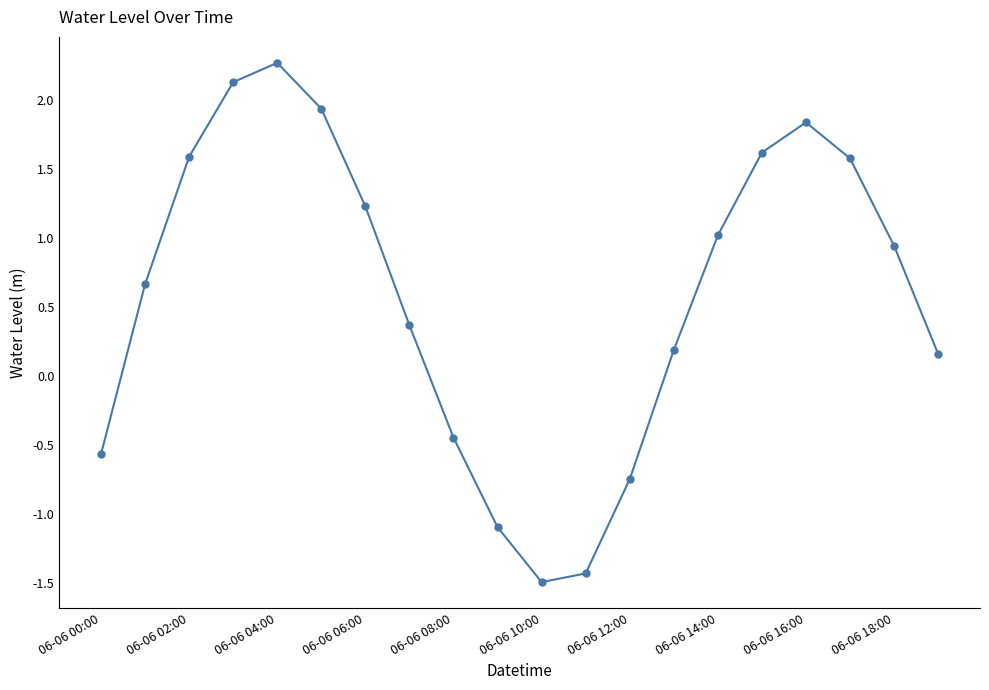

How many points are lower than both their immediate neighbors (excluding endpoints)?

1